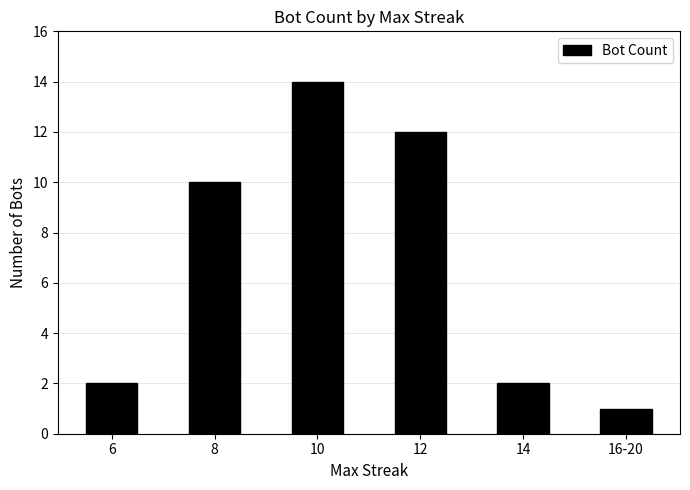

Between 6 and 12, which is larger?

12